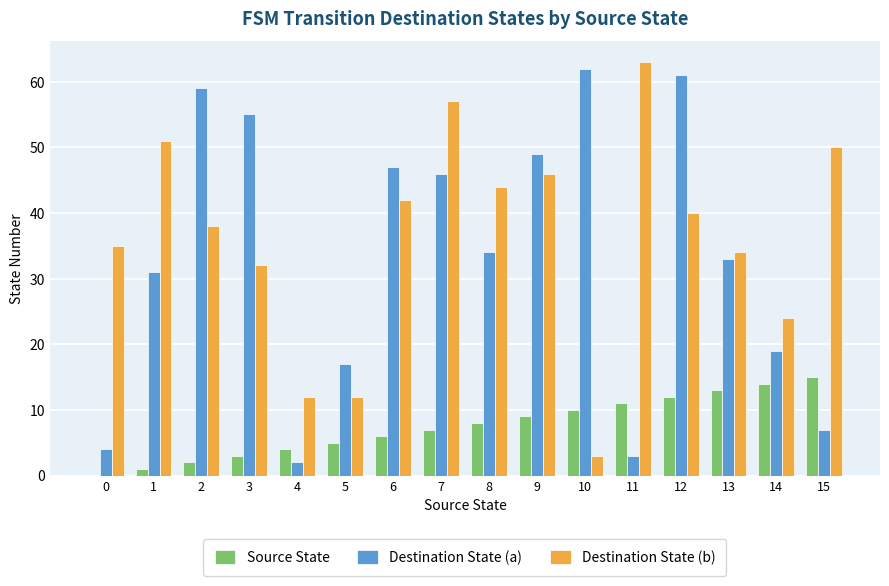

What is the greatest value displayed?

63